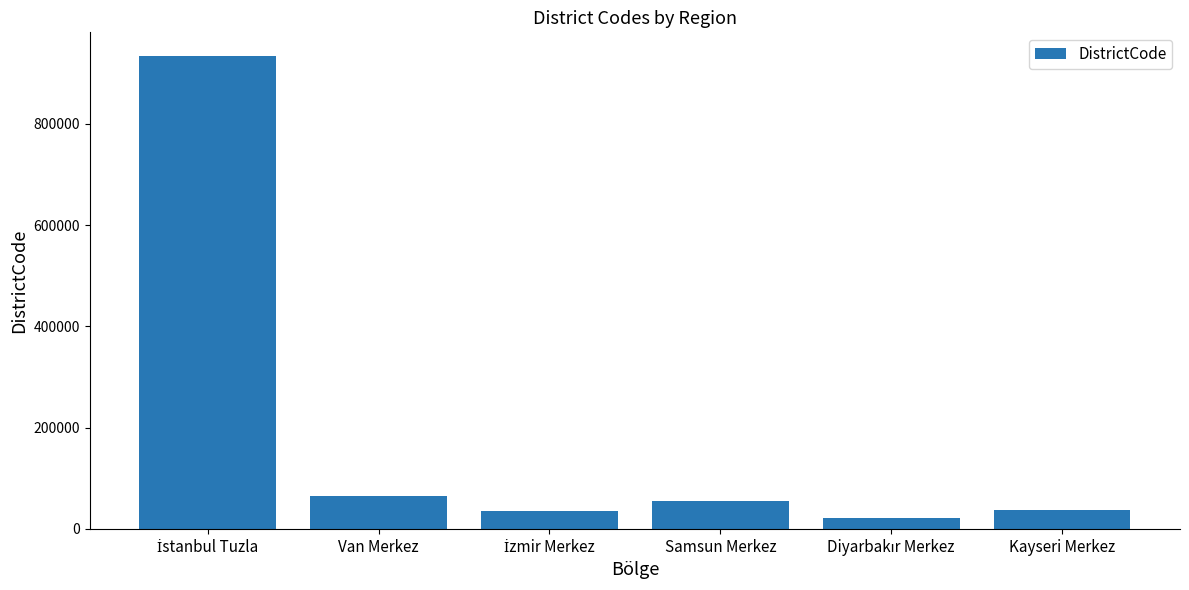

What is the value of the 3rd bar from the left?

35001